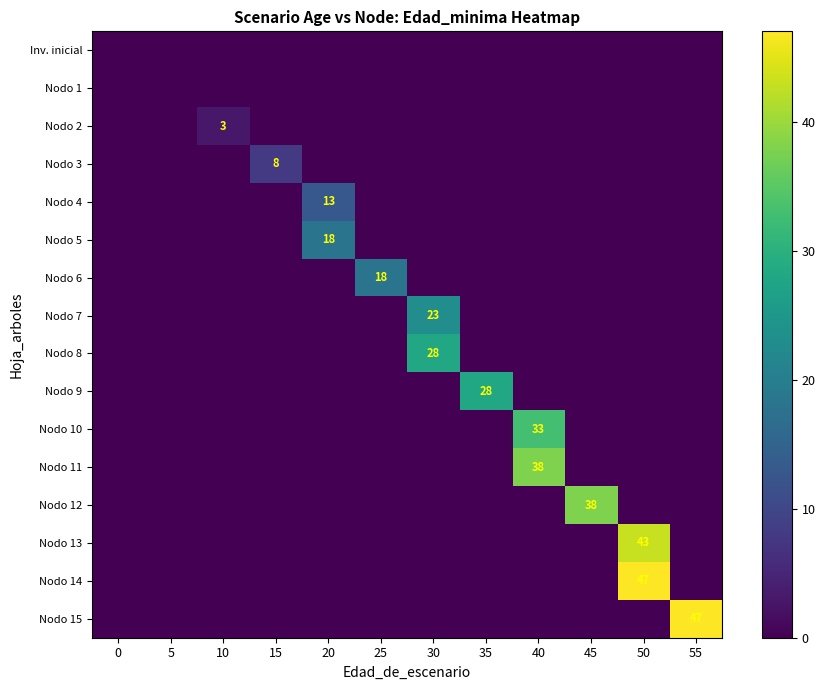

Is it true that Nodo 11 equals 0 at 0?

True